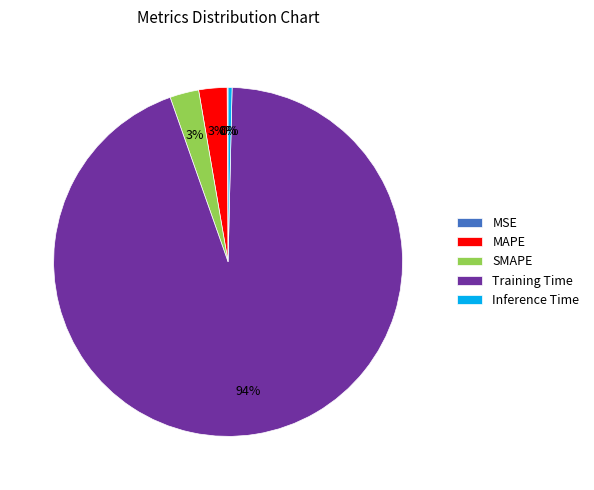

Which slice represents more than half of the pie?

Training Time